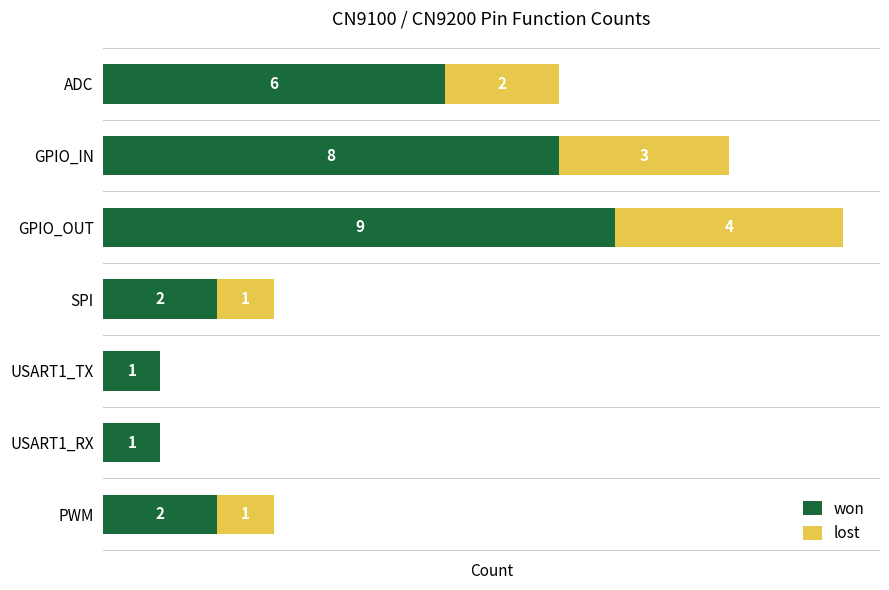

At which label is won closest to 5?

ADC